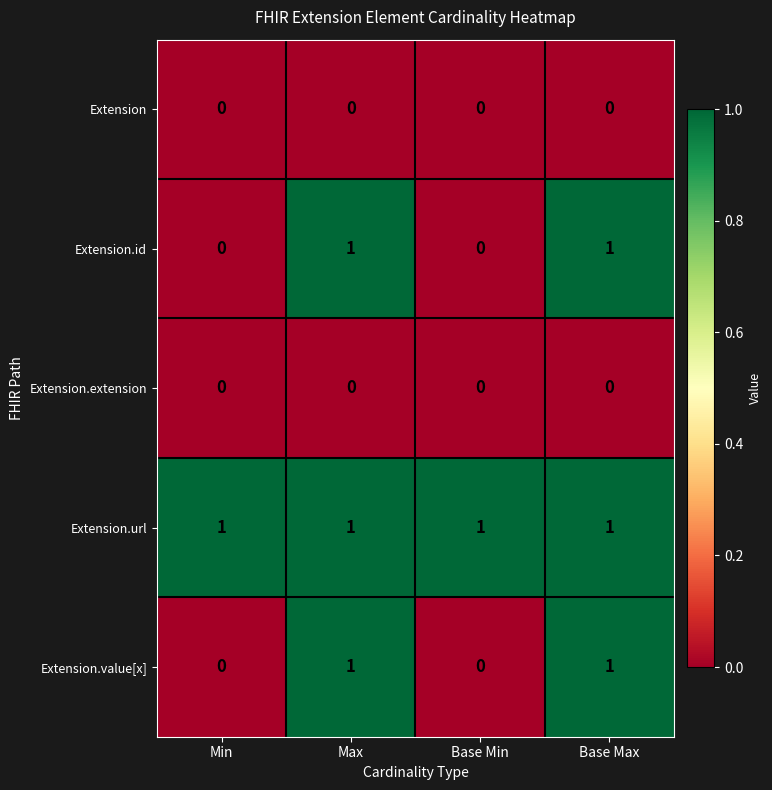

Is the value of Extension.url at Min greater than the value of Extension at Max?

Yes